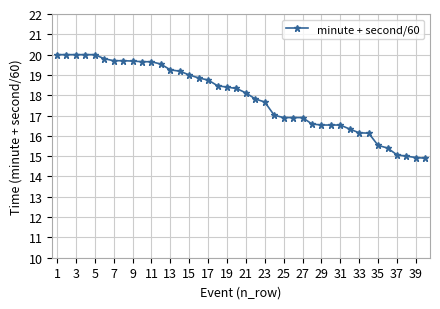

What is the value of the 25th point from the left?

16.9